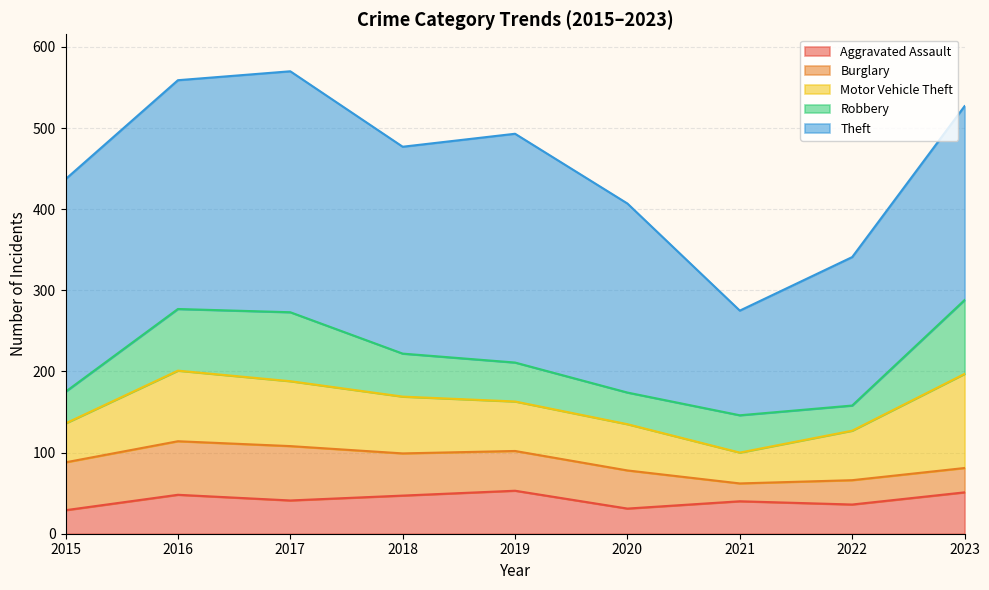

The value of Robbery at 2015 is 39. True or false?

True